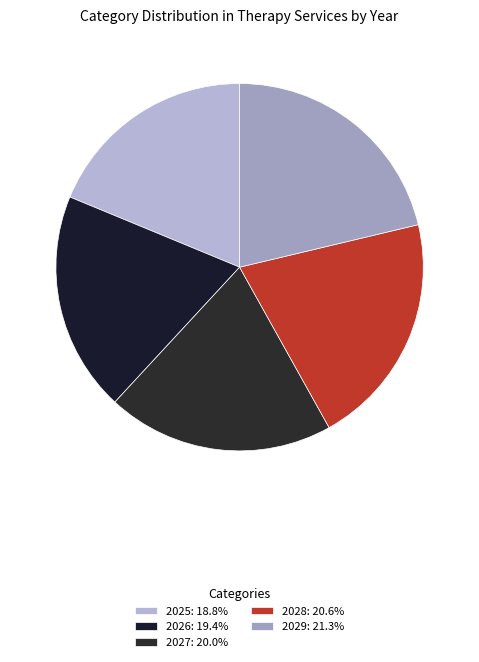

Is 2026 the majority of the pie?

No